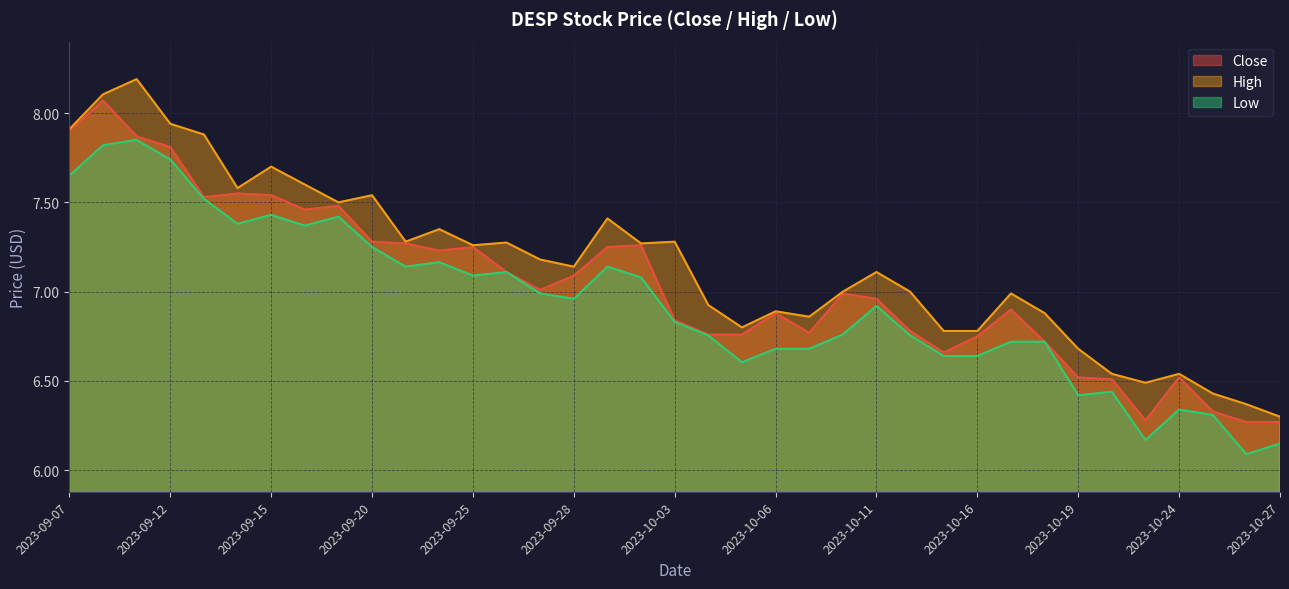

True or false: High and Low cross at least once.

False